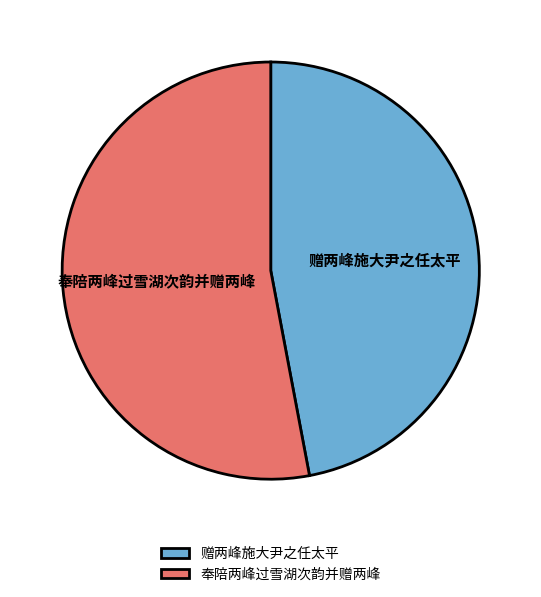

Do 赠两峰施大尹之任太平 and 奉陪两峰过雪湖次韵并赠两峰 together represent more than half of the pie?

Yes